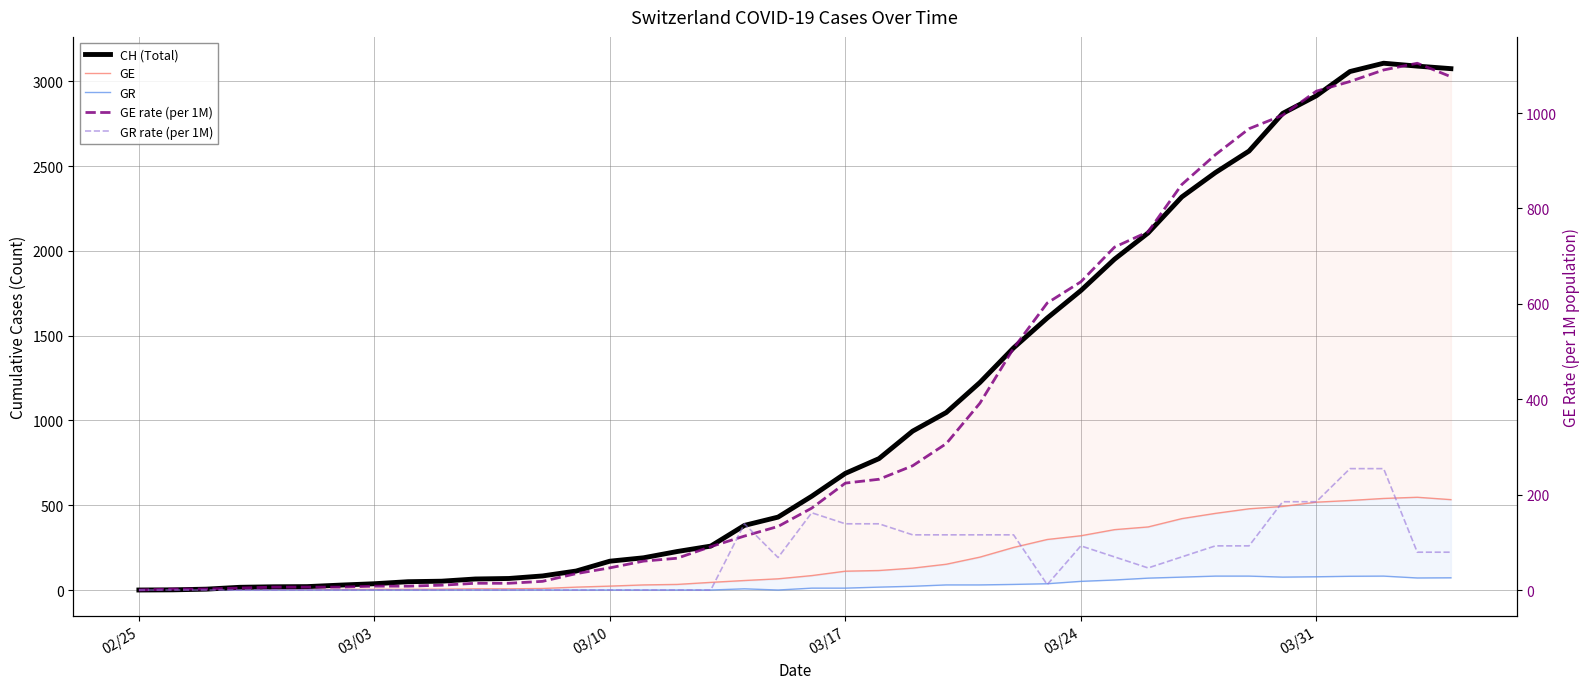

True or false: GR has more than 0 interior local peaks.

True